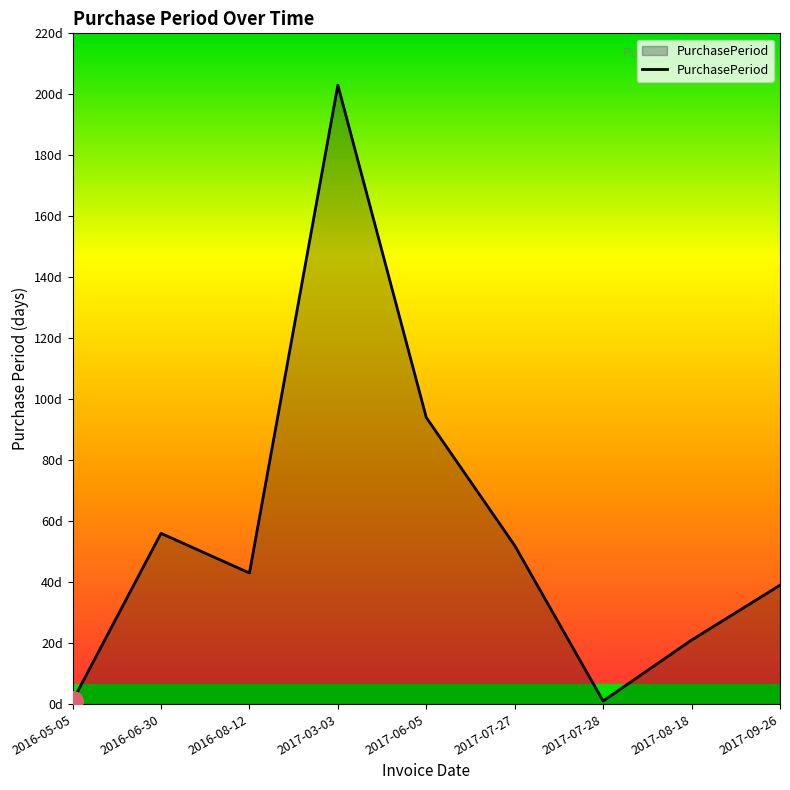

At which category does the data reach its first local valley?

2016-08-12